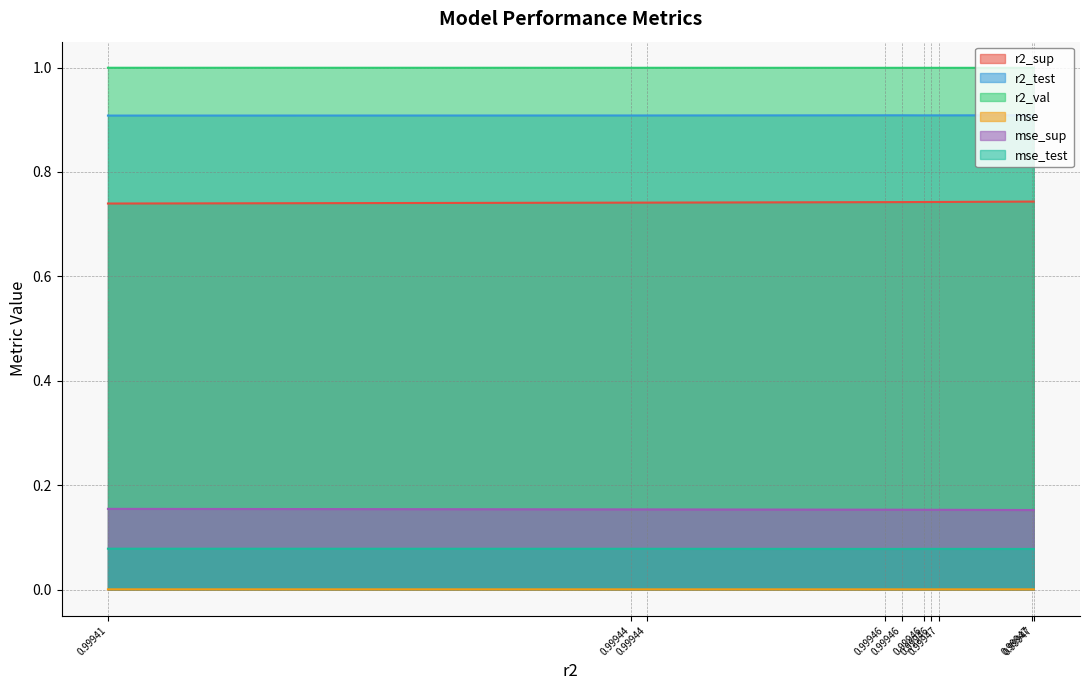

True or false: r2_test and r2_val intersect in this chart.

False